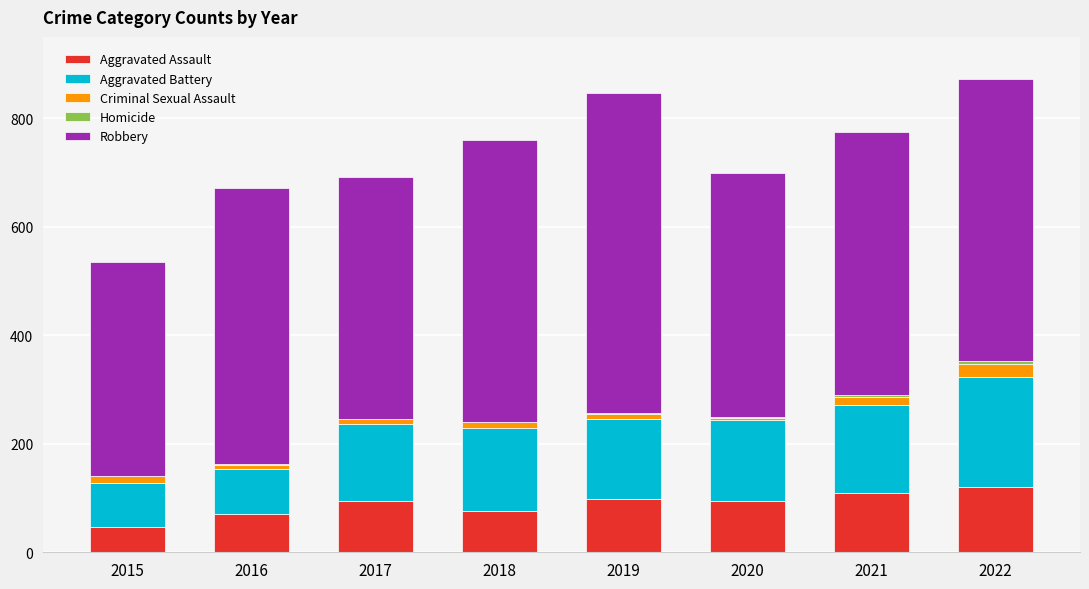

How many categories are shown in the chart?

8